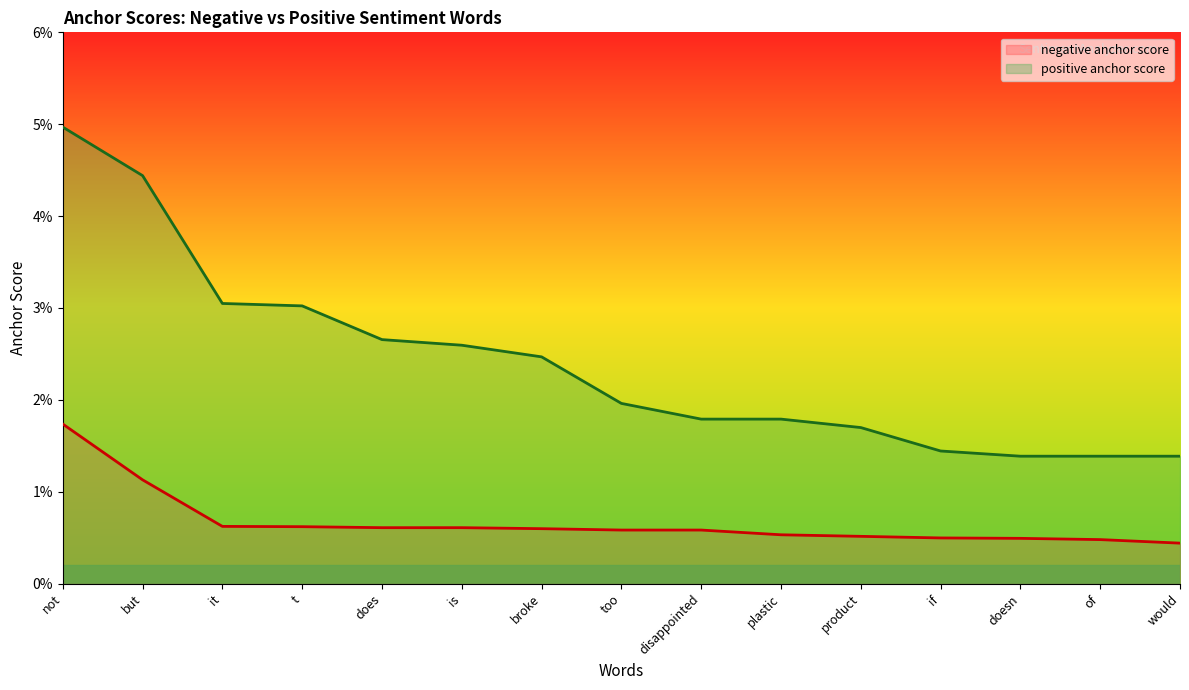

True or false: negative anchor score has more than 1 points higher than both neighbors.

False